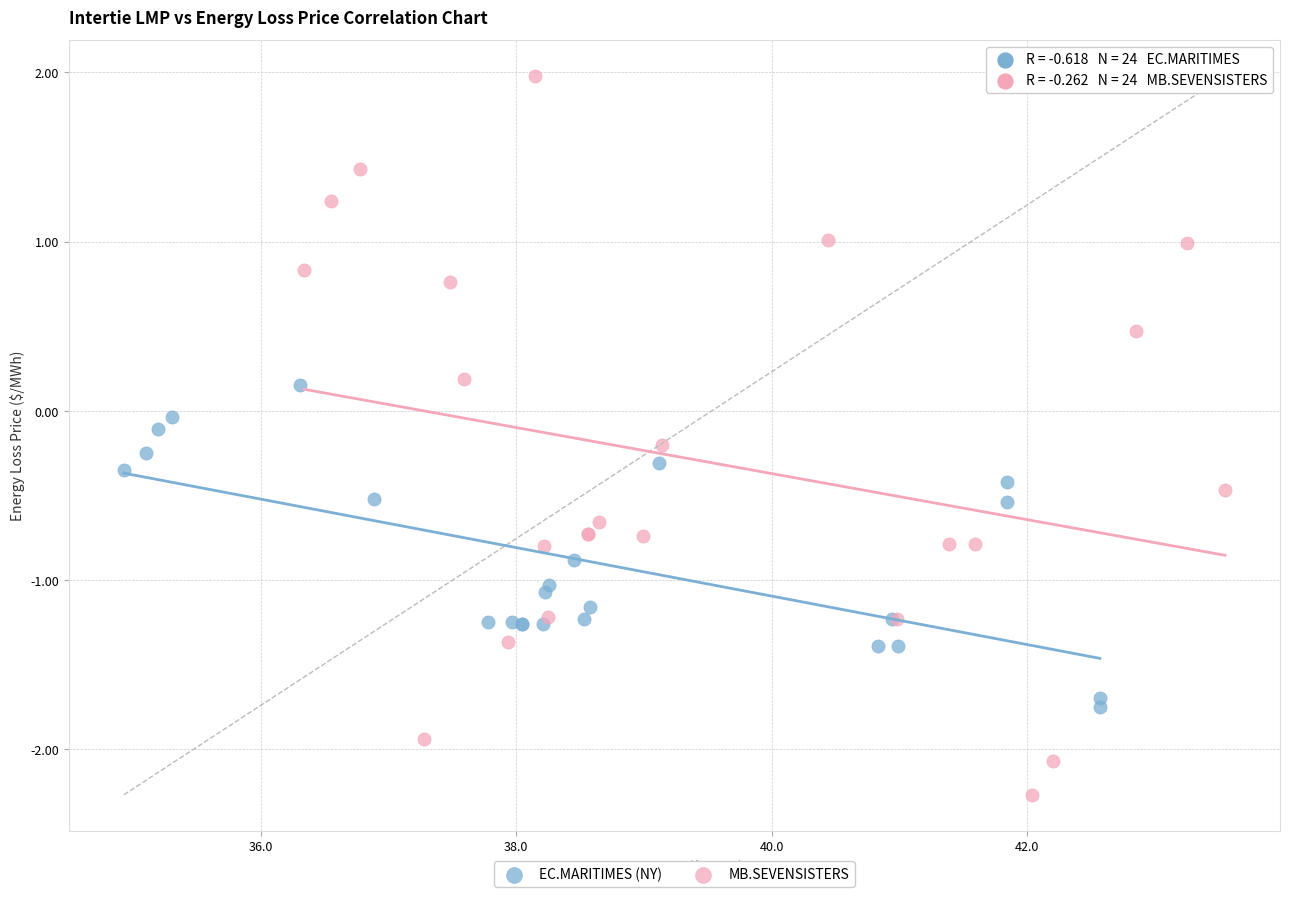

Which series reaches the maximum Y coordinate?

MB.SEVENSISTERS